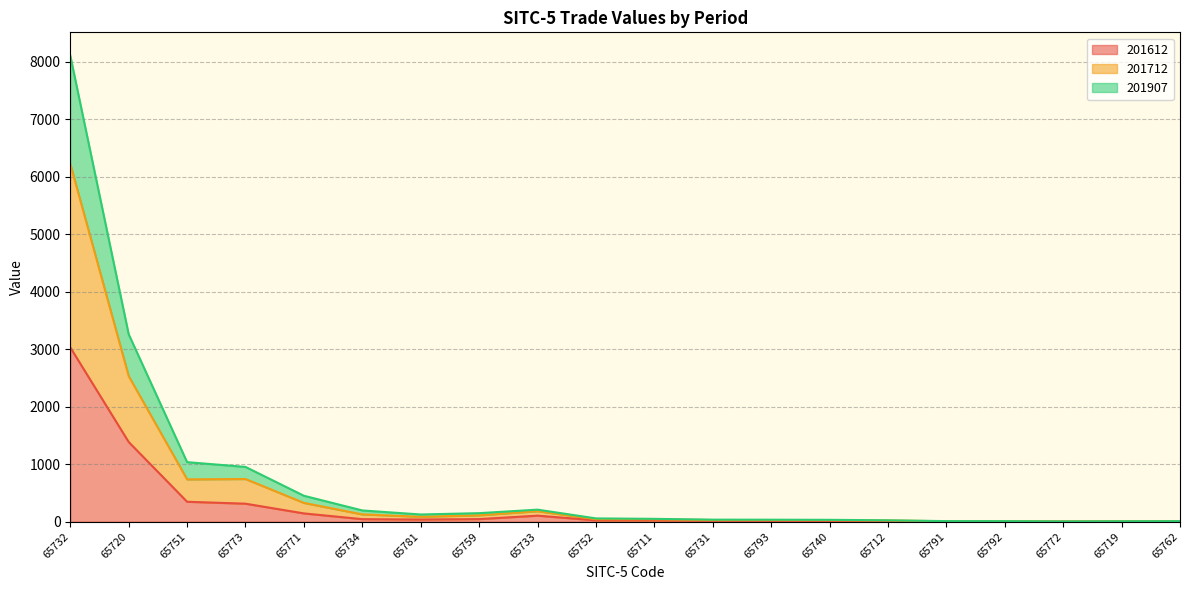

Which series has the largest total across all categories?

201712